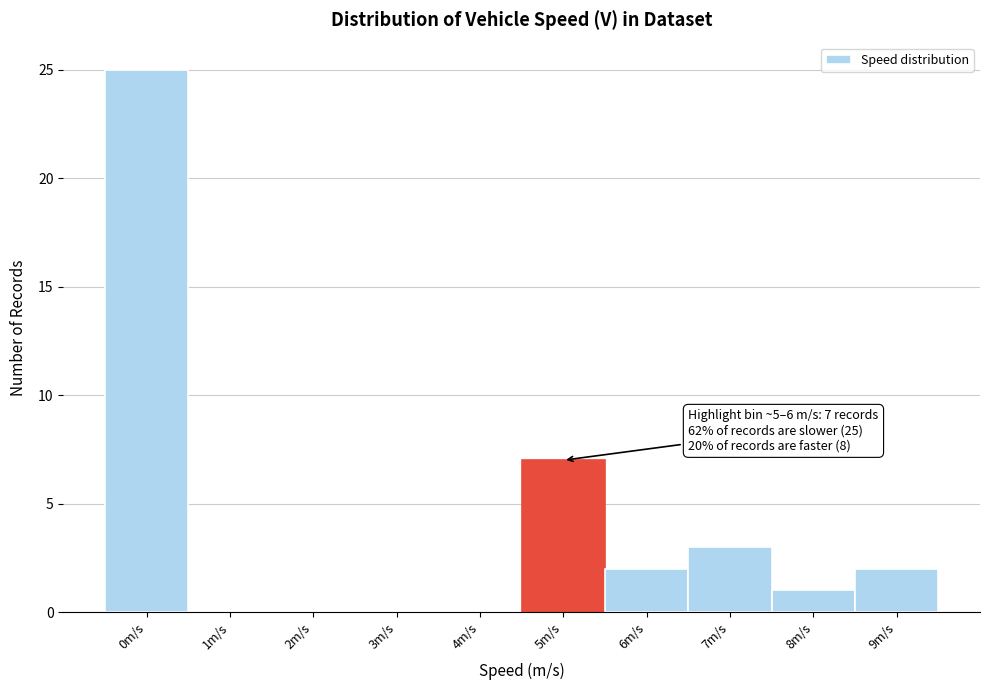

Reading right to left, list all the values displayed in this chart.

9m/s=2	8m/s=1	7m/s=3	6m/s=2	5m/s=7	4m/s=0	3m/s=0	2m/s=0	1m/s=0	0m/s=25